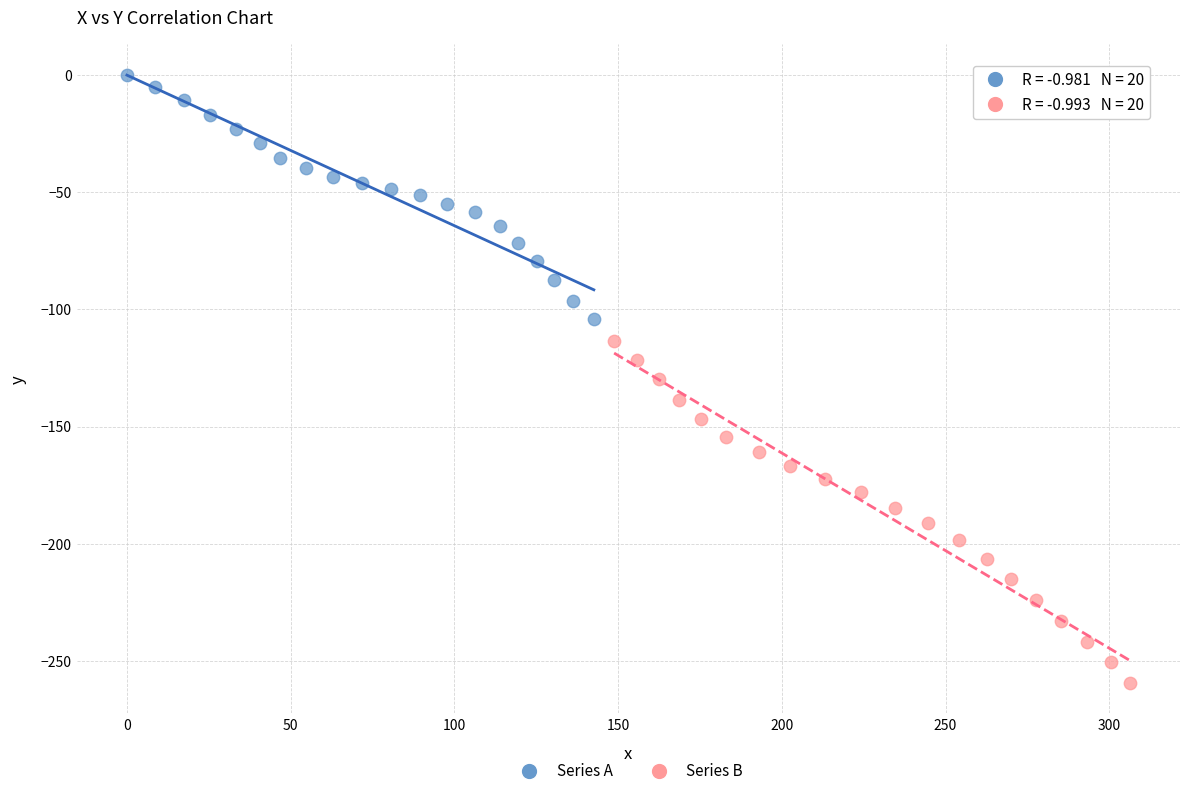

Which series has the largest Y range (max minus min)?

Series B